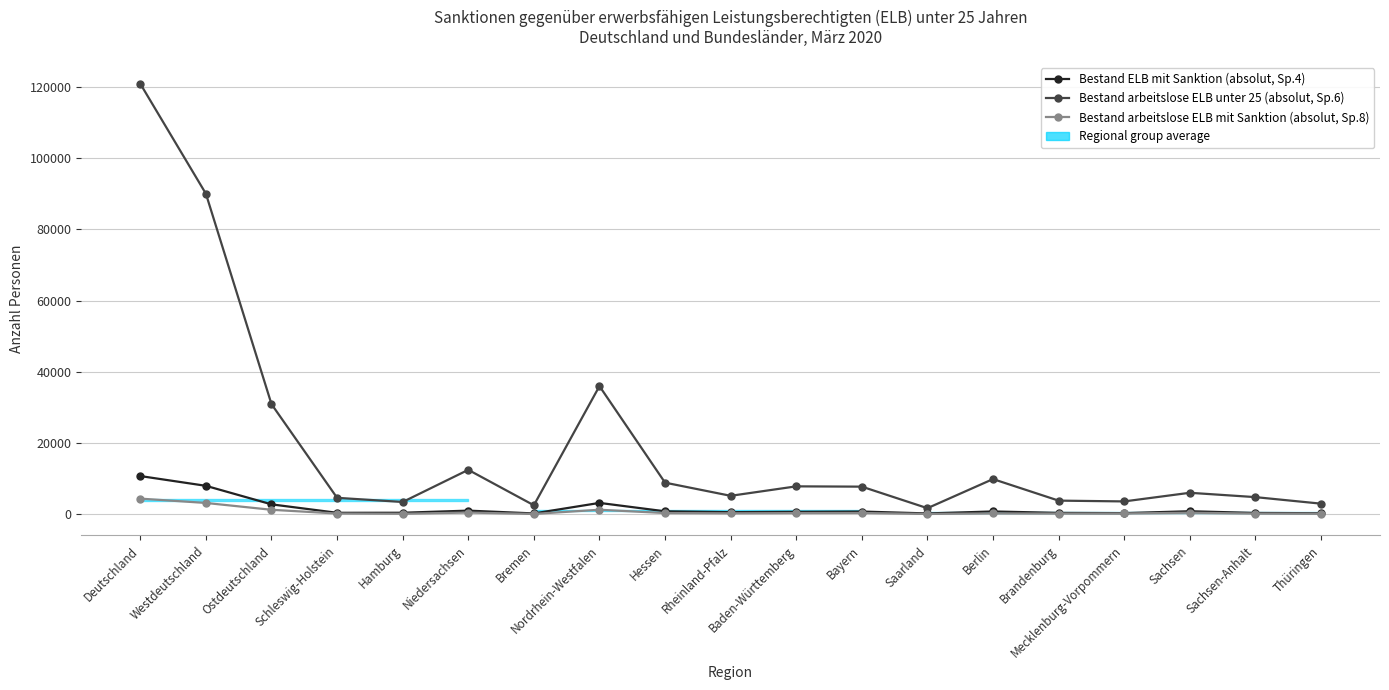

Which series has the largest range (max minus min)?

Bestand arbeitslose ELB unter 25 (absolut, Sp.6)